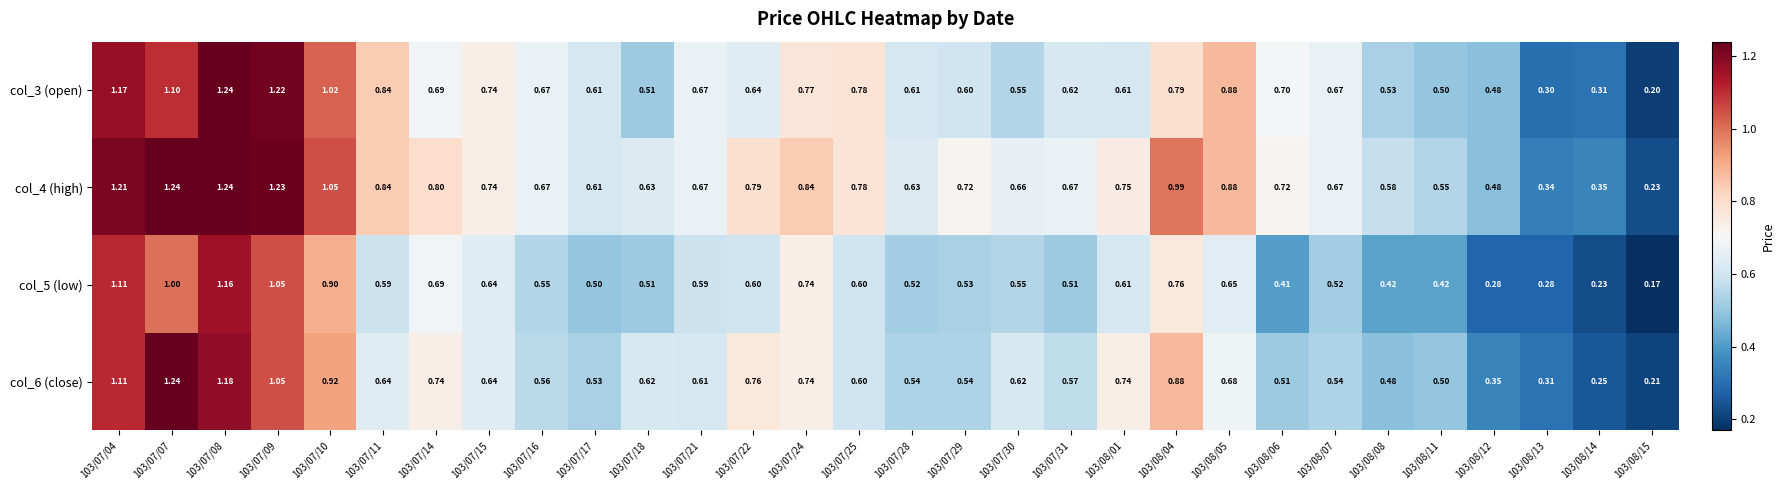

Is the value of col_5 (low) at 103/08/11 greater than the value of col_6 (close) at 103/07/17?

No